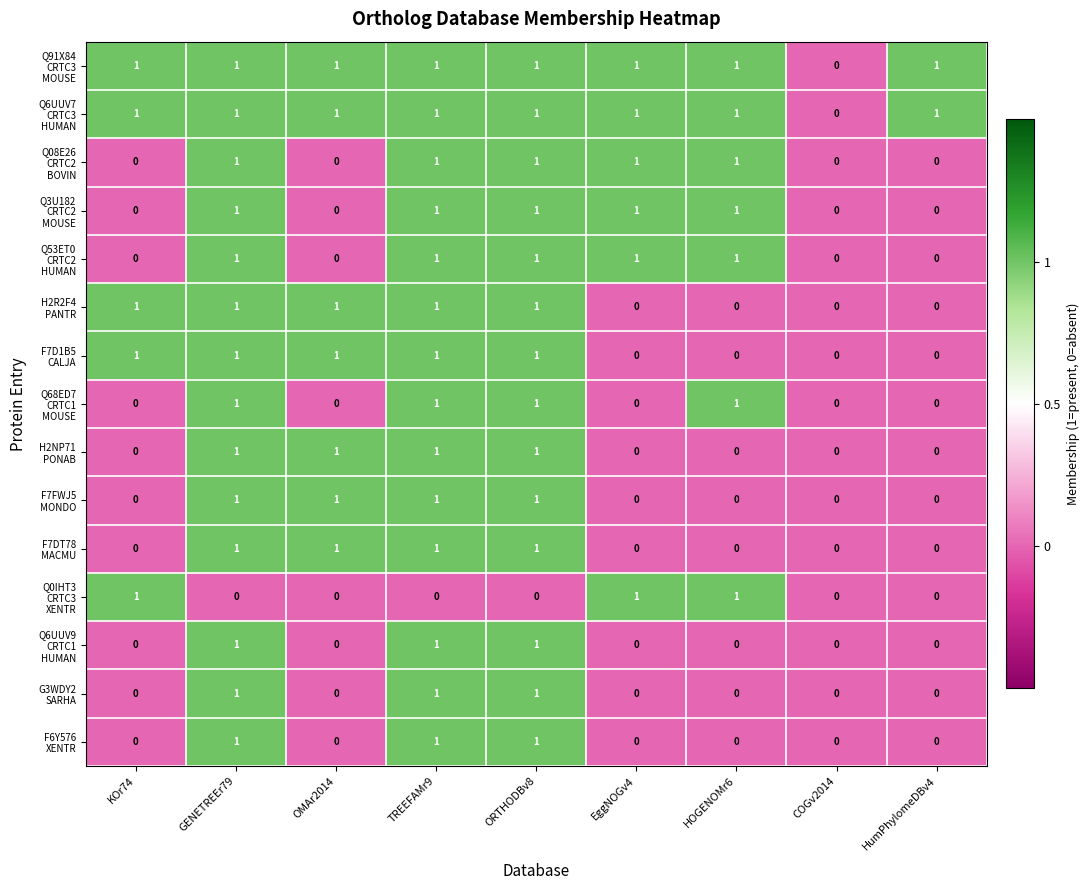

What is the total value across all series at TREEFAMr9?

14